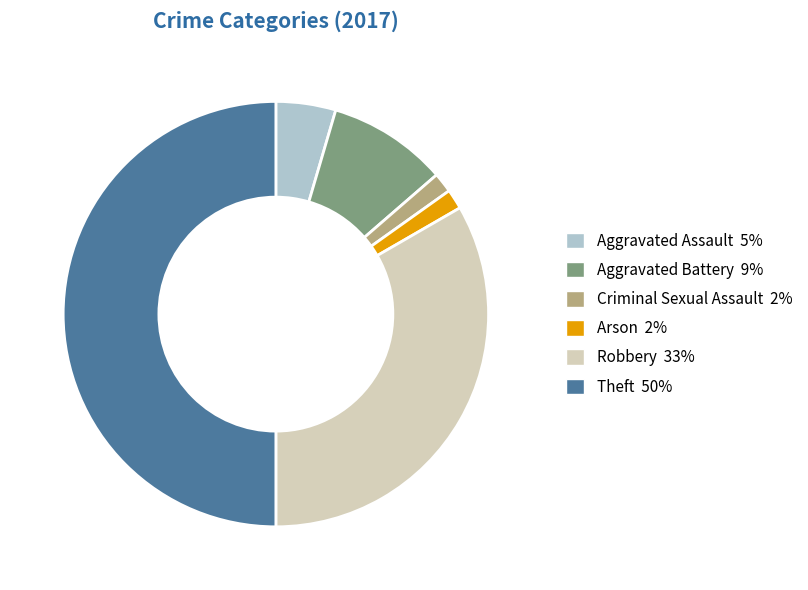

Between Criminal Sexual Assault and Aggravated Assault, which is larger?

Aggravated Assault